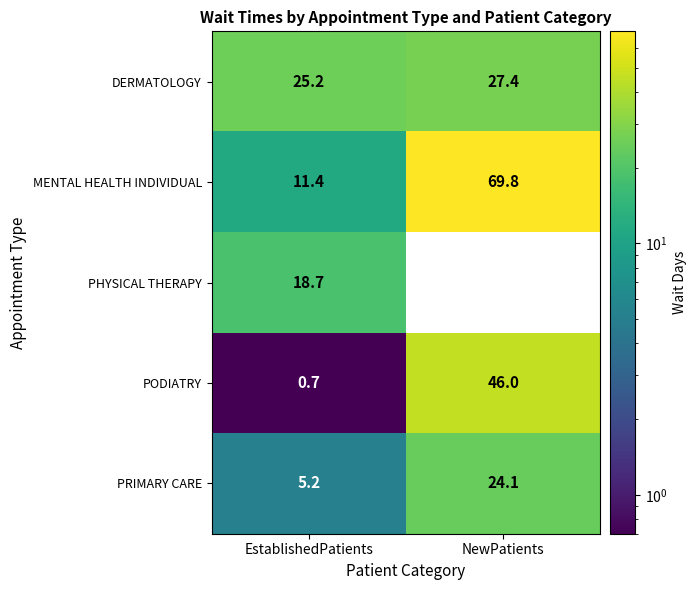

How many categories are shown in the chart?

2